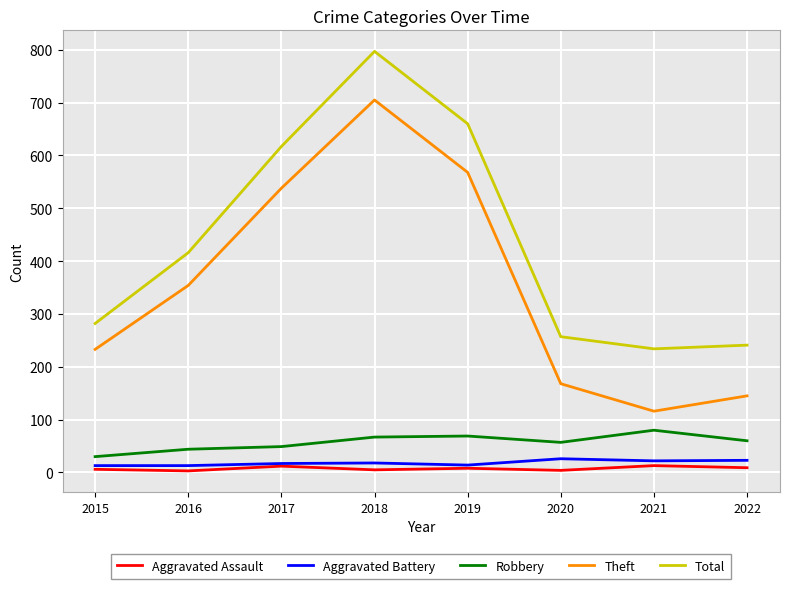

The Aggravated Battery series shows 26 at 2020. True or false?

True